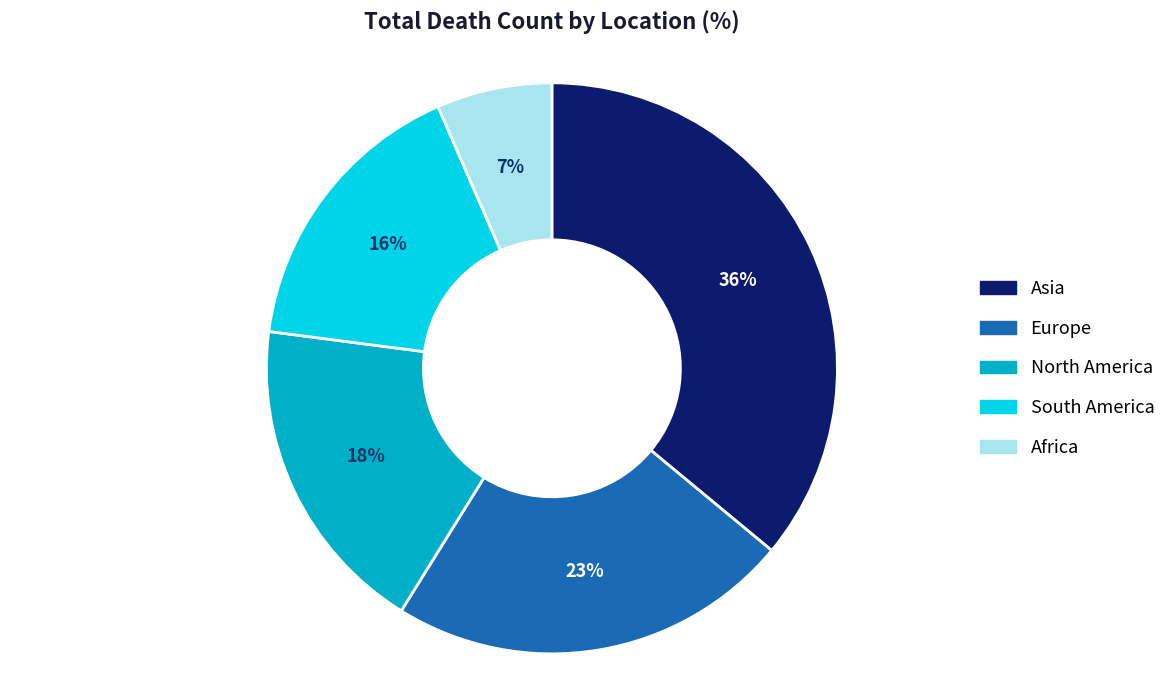

Approximately how many times larger is the value at Asia compared to South America?

2.2